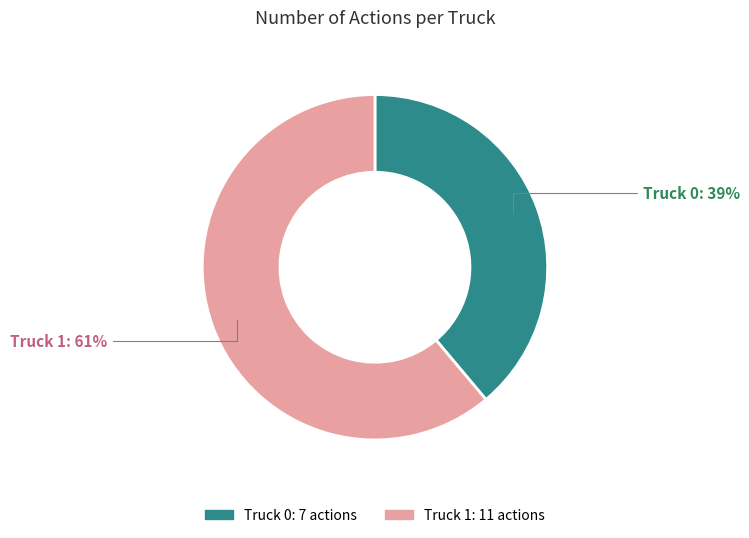

Between Truck 1 and Truck 0, which is larger?

Truck 1